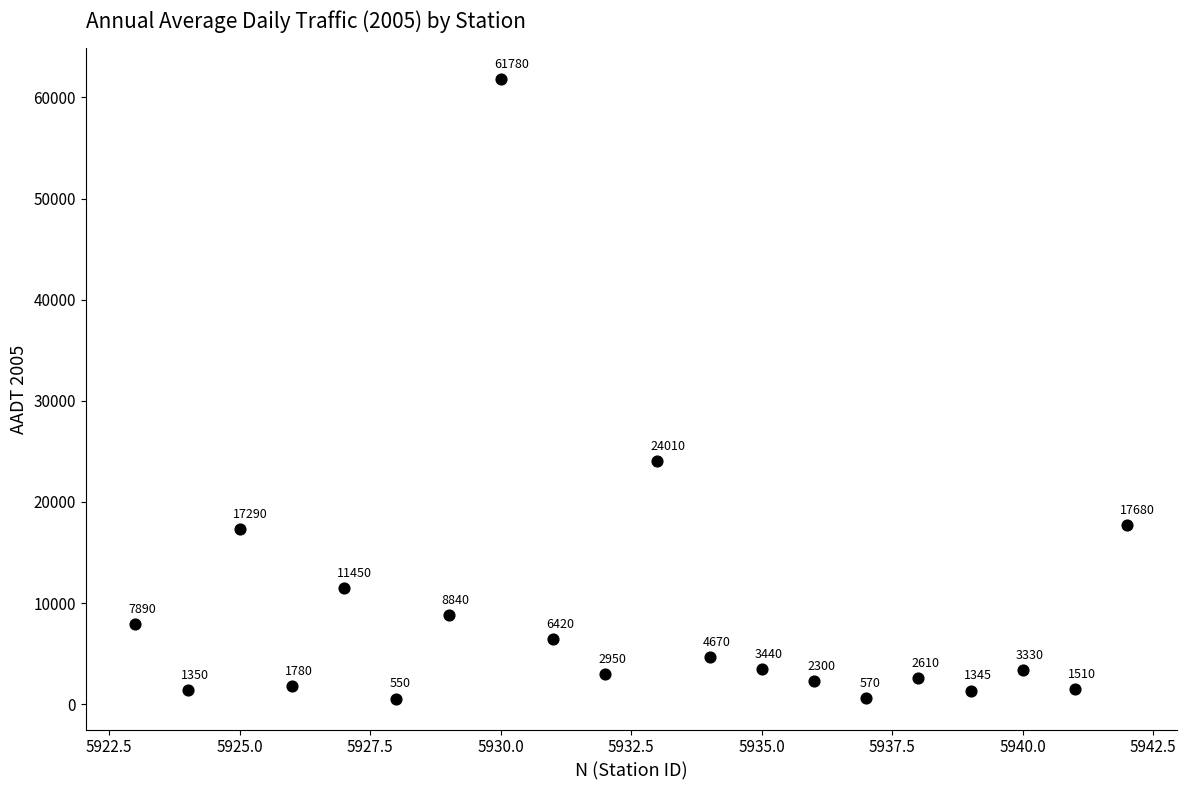

What Y value in the scatter plot is closest to 31165?

24010